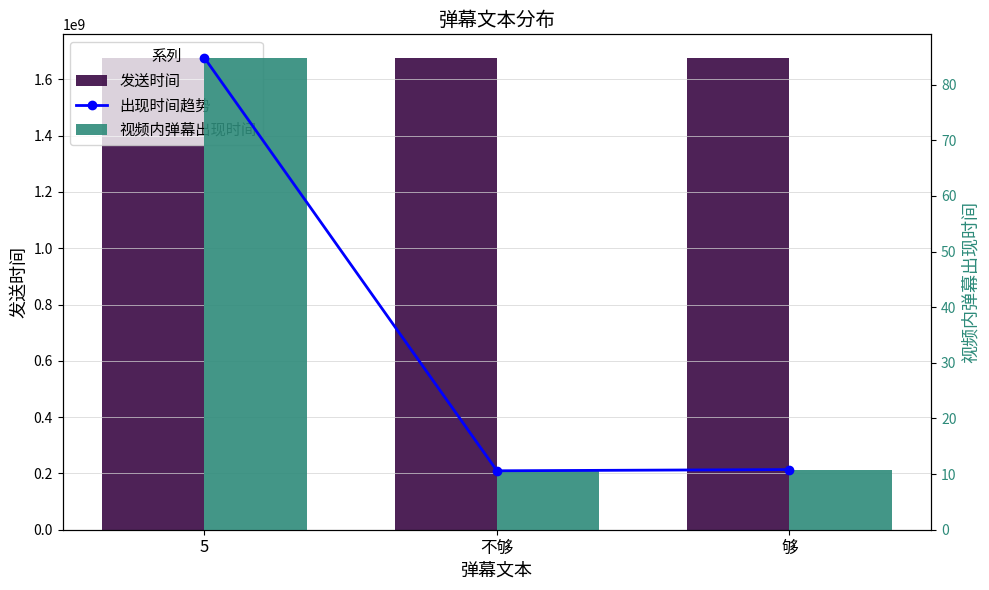

What position from the left is 5?

1